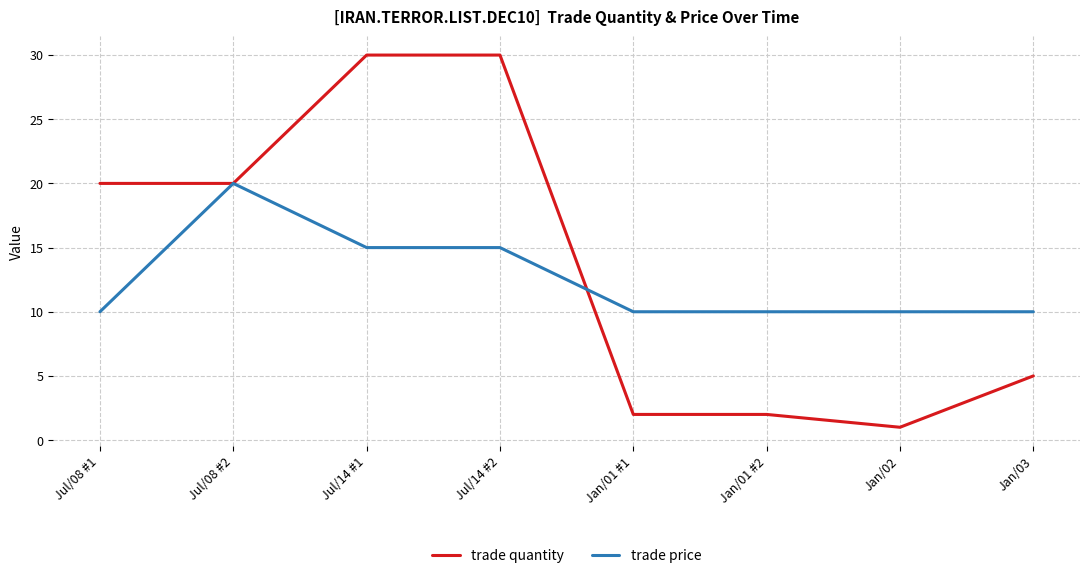

Which label corresponds to the smallest value in the chart?

Jan/02